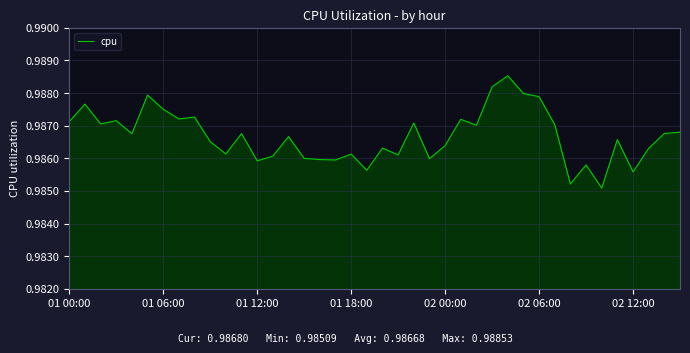

How many interior local valleys (lower than both neighbors) does the data have?

13